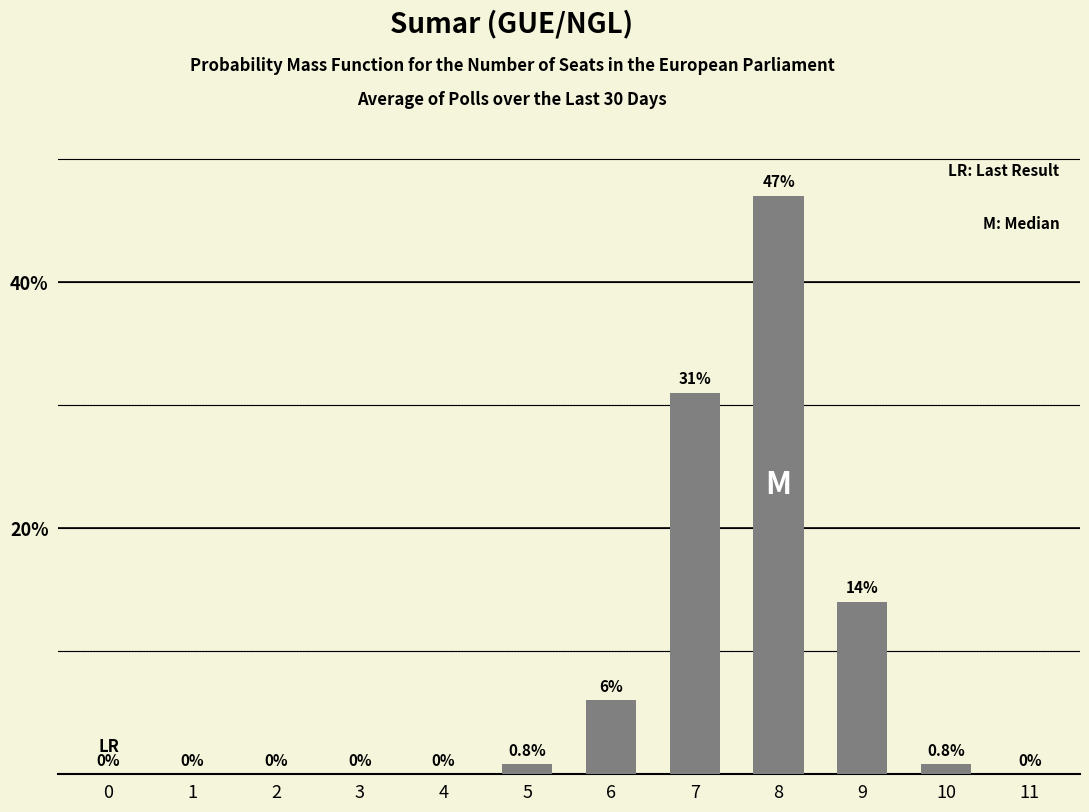

Count the number of categories in the chart.

12